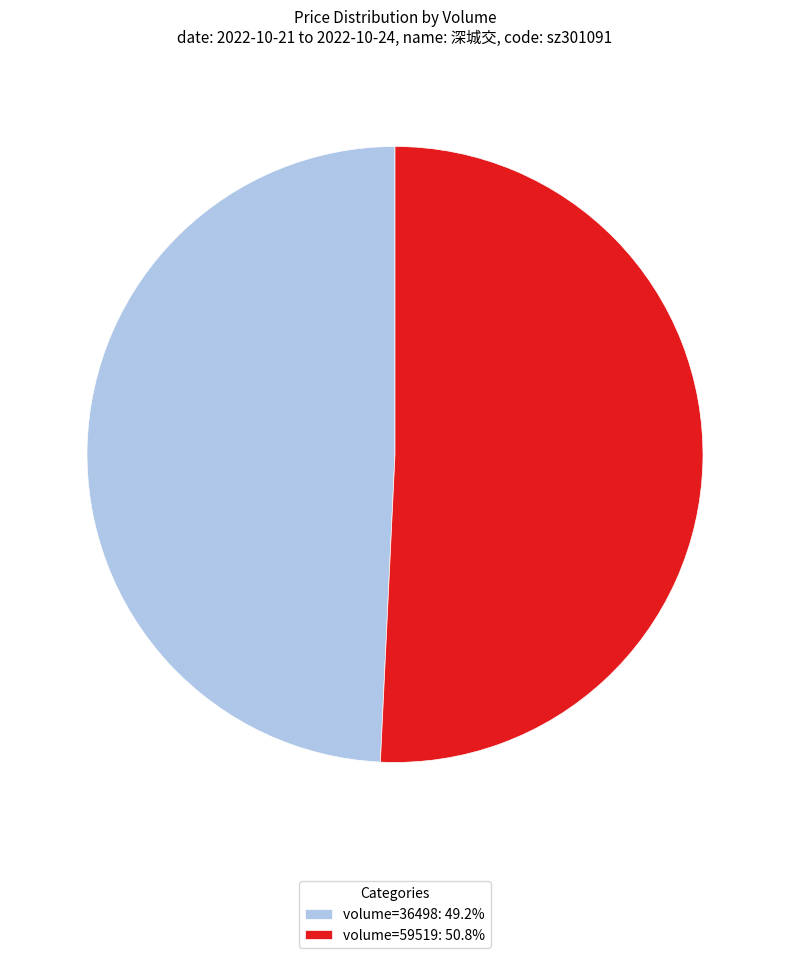

Is the sum of volume=36498: 49.2% and volume=59519: 50.8% greater than half?

Yes